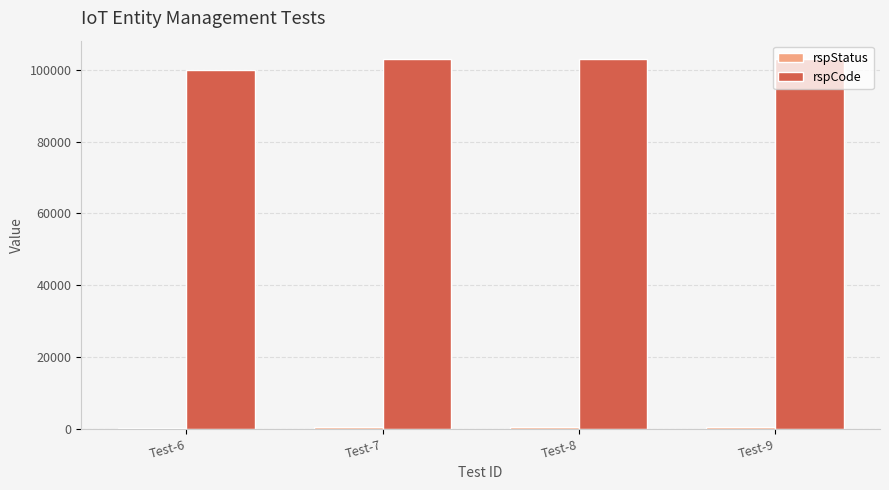

What is the spread (max minus min) of values at Test-8?

102600